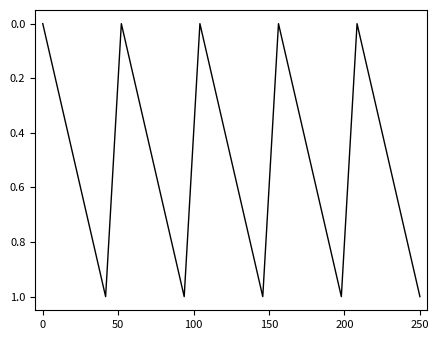

What is the maximum value shown in the chart?

1.0